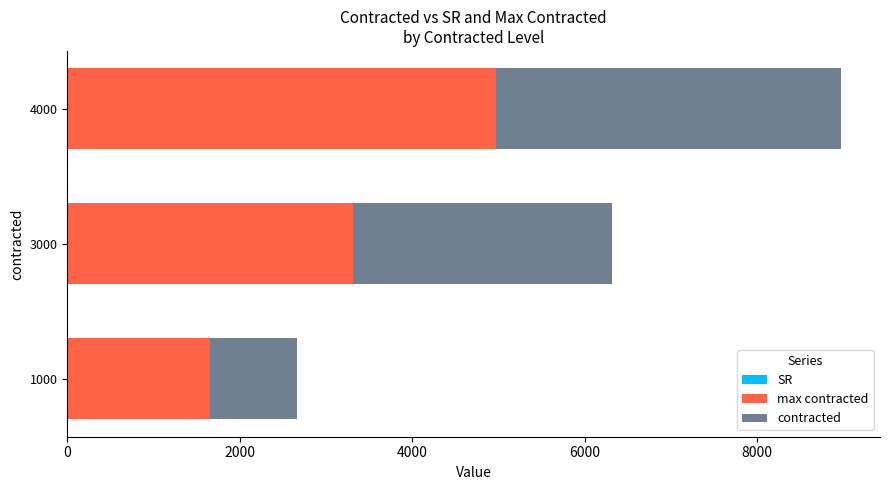

At which category is the sum across all series the highest?

4000